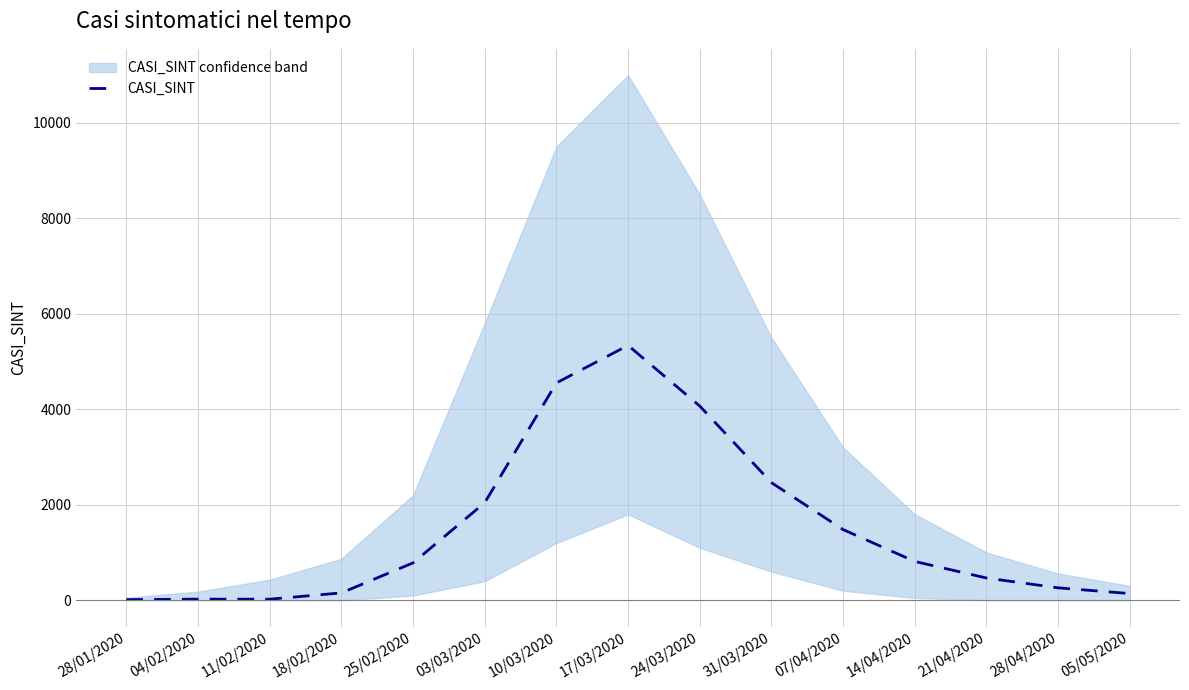

Is this an area chart (filled region under the line)?

No